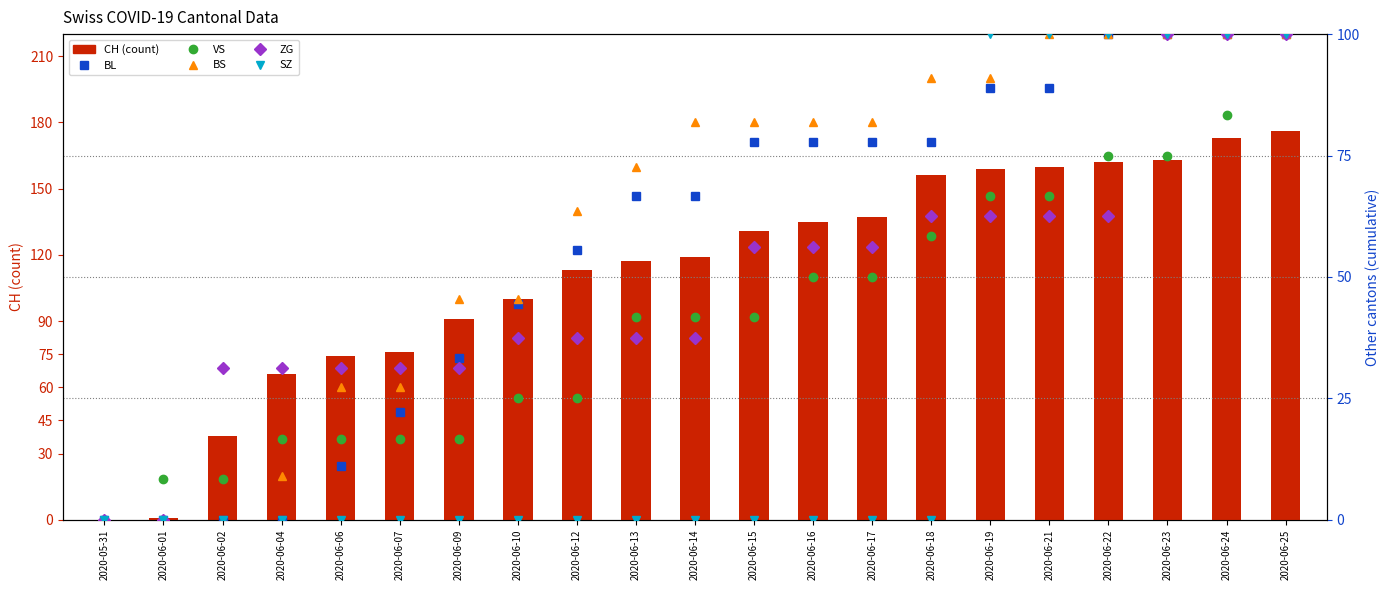

How many distinct data groups are displayed?

6